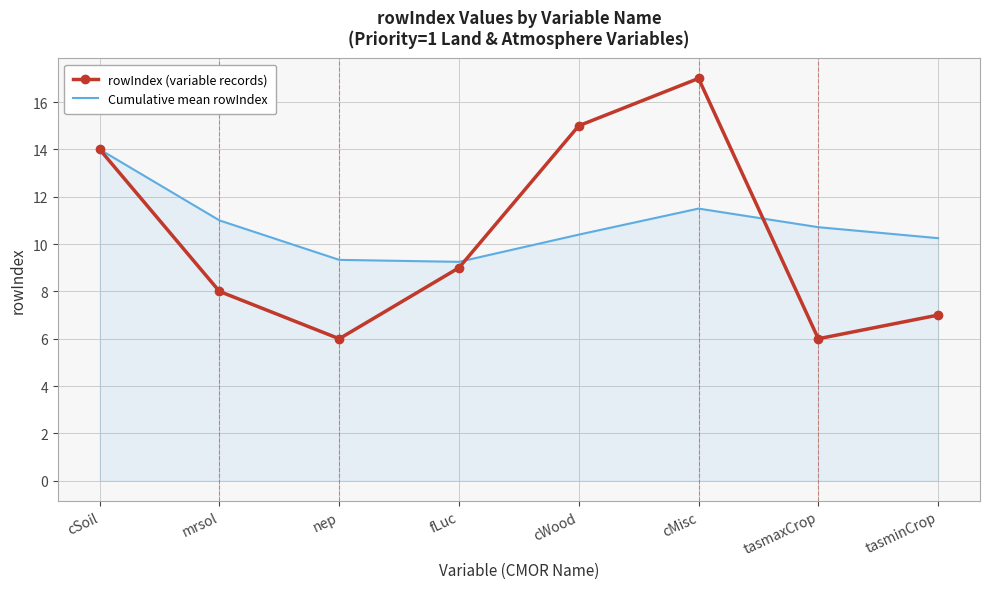

What position from the left is cWood?

5